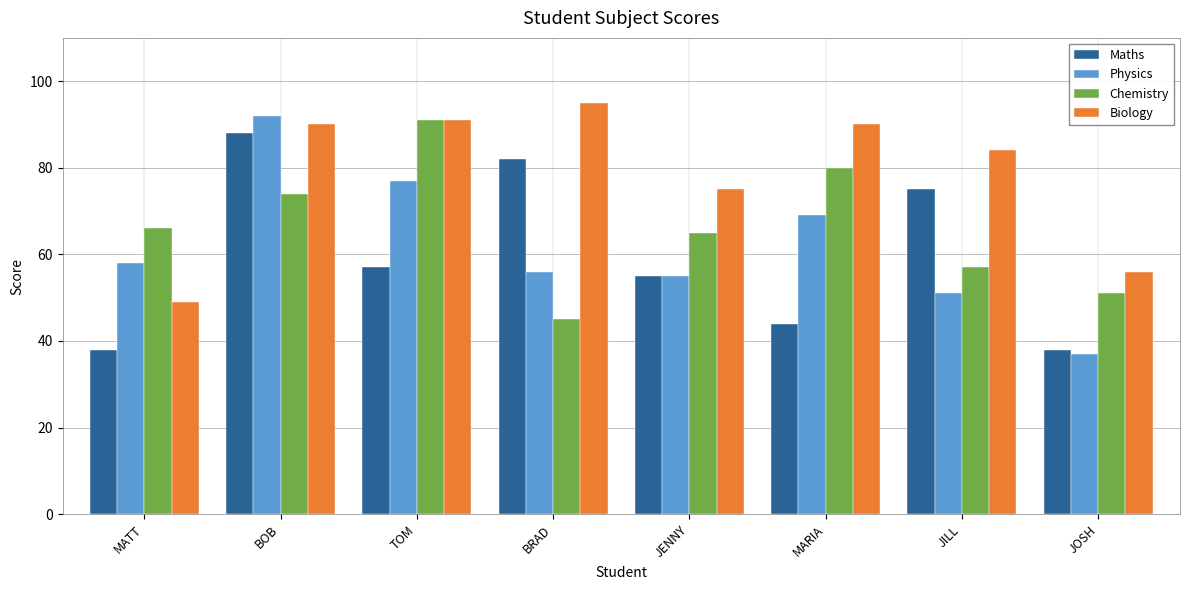

What is the difference between the second highest and second lowest values in the Maths series?

44